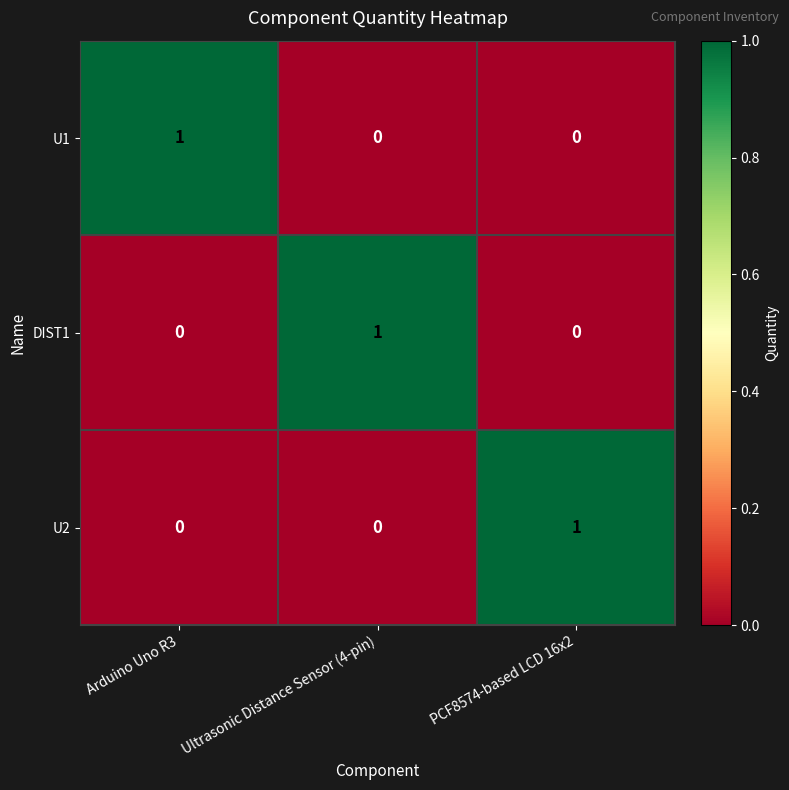

The U1 series shows 1 at PCF8574-based LCD 16x2. True or false?

False